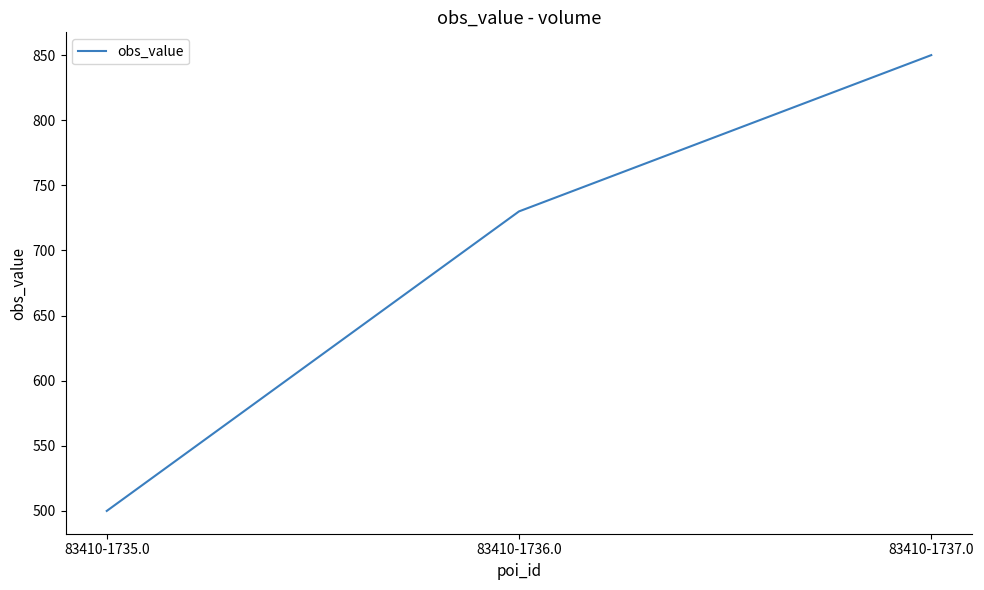

Rank the categories by value from lowest to highest.

83410-1735.0, 83410-1736.0, 83410-1737.0